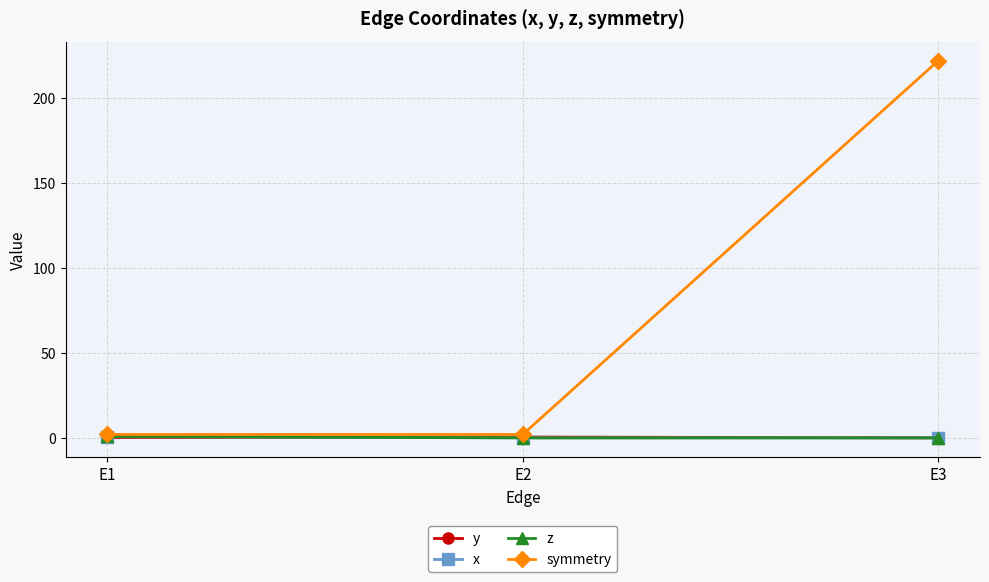

What is the greatest value displayed?

222.0